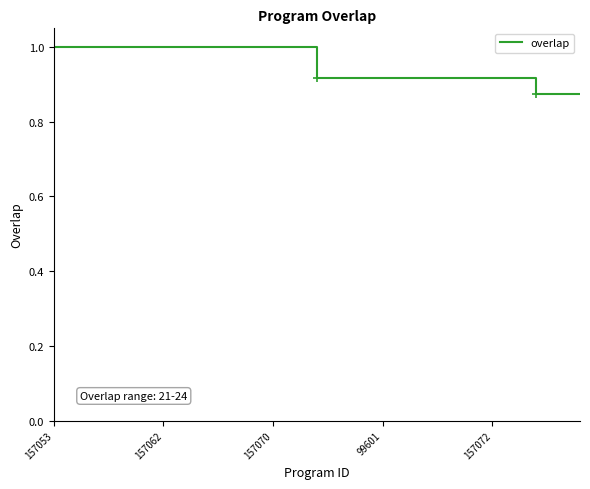

What is the average value?

1.0